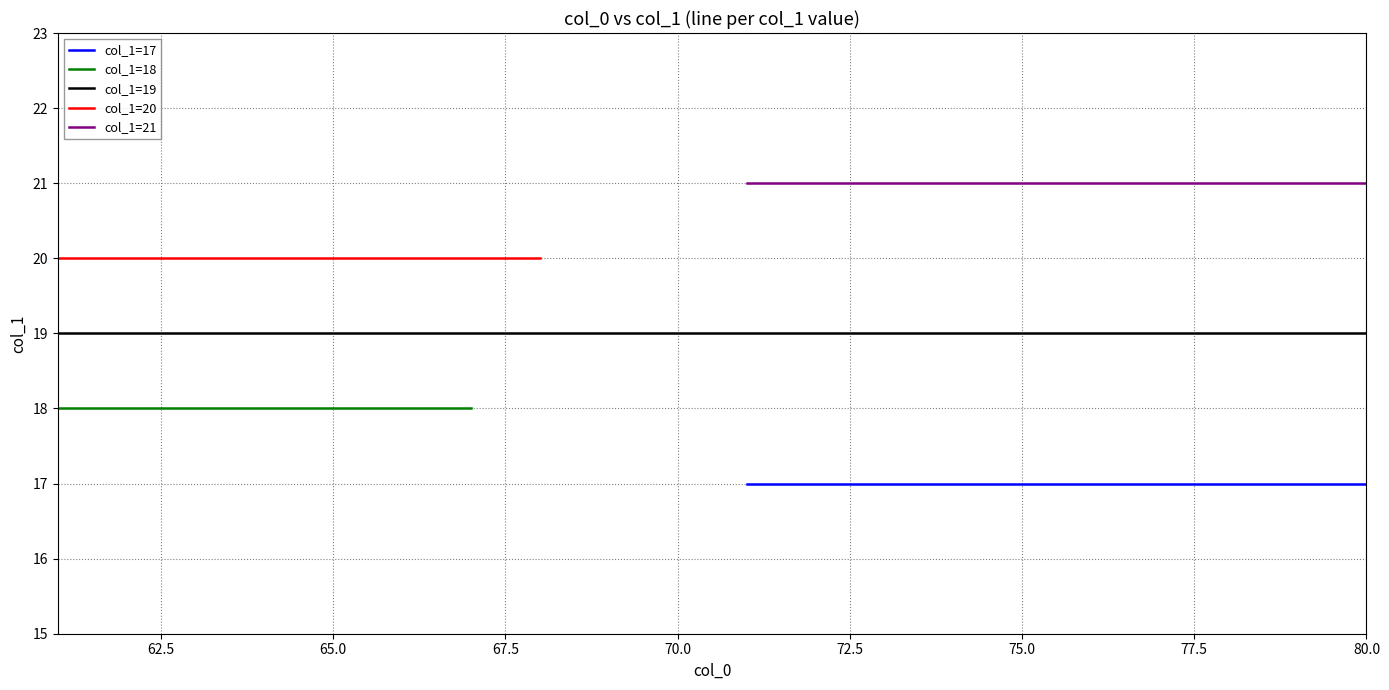

True or false: col_1=21 and col_1=18 cross at least once.

False